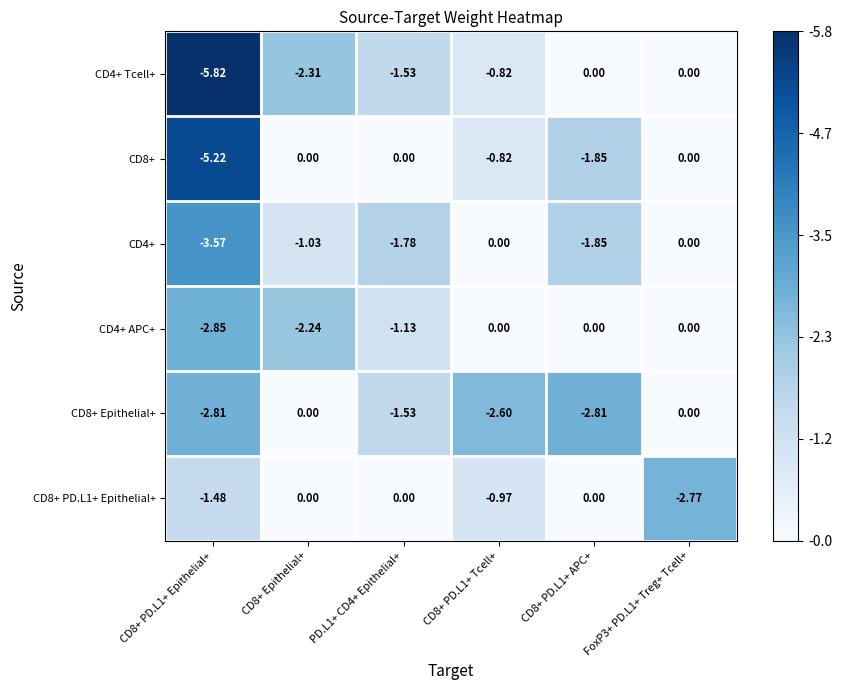

Is the value of CD4+ APC+ at CD8+ PD.L1+ Epithelial+ greater than the value of CD4+ Tcell+ at CD8+ PD.L1+ Tcell+?

No